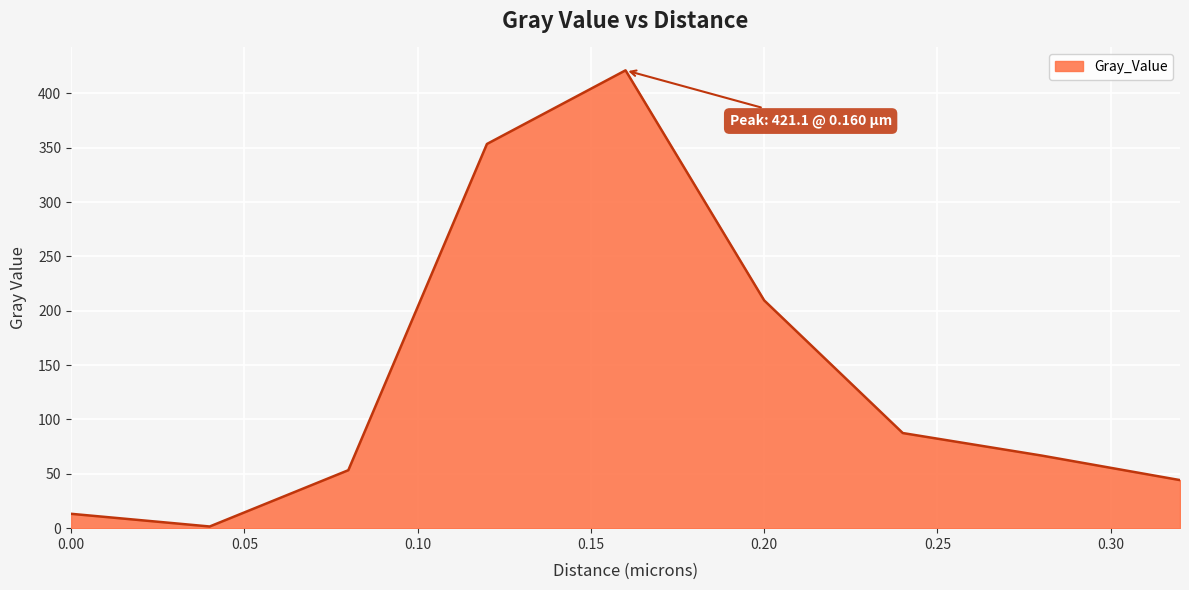

Reading left to right, list all the values displayed in this chart.

13.2	1.5	53.3	353.4	421.1	209.5	87.5	66.8	44.2